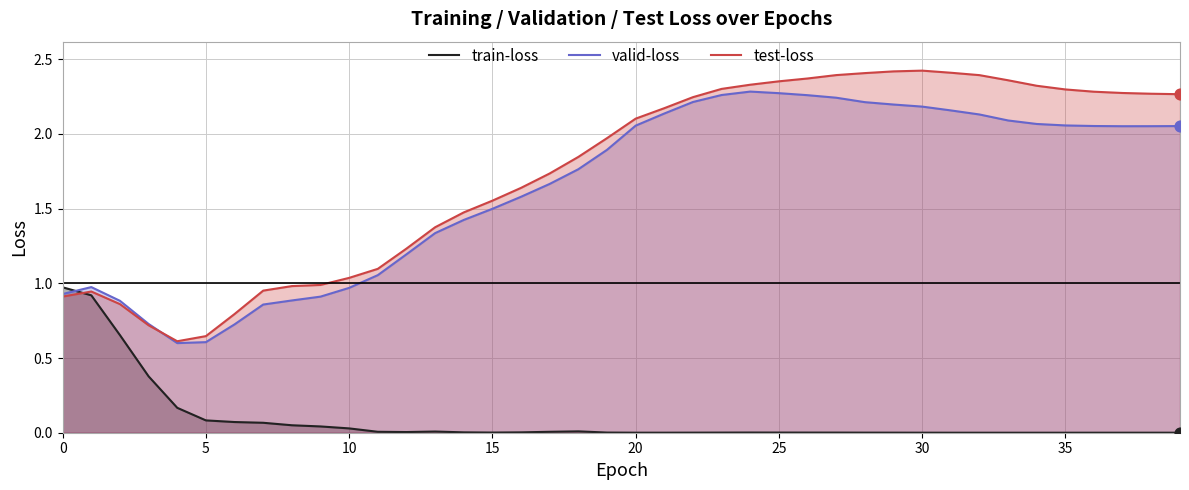

What is the total value across all series at 39?

4.3